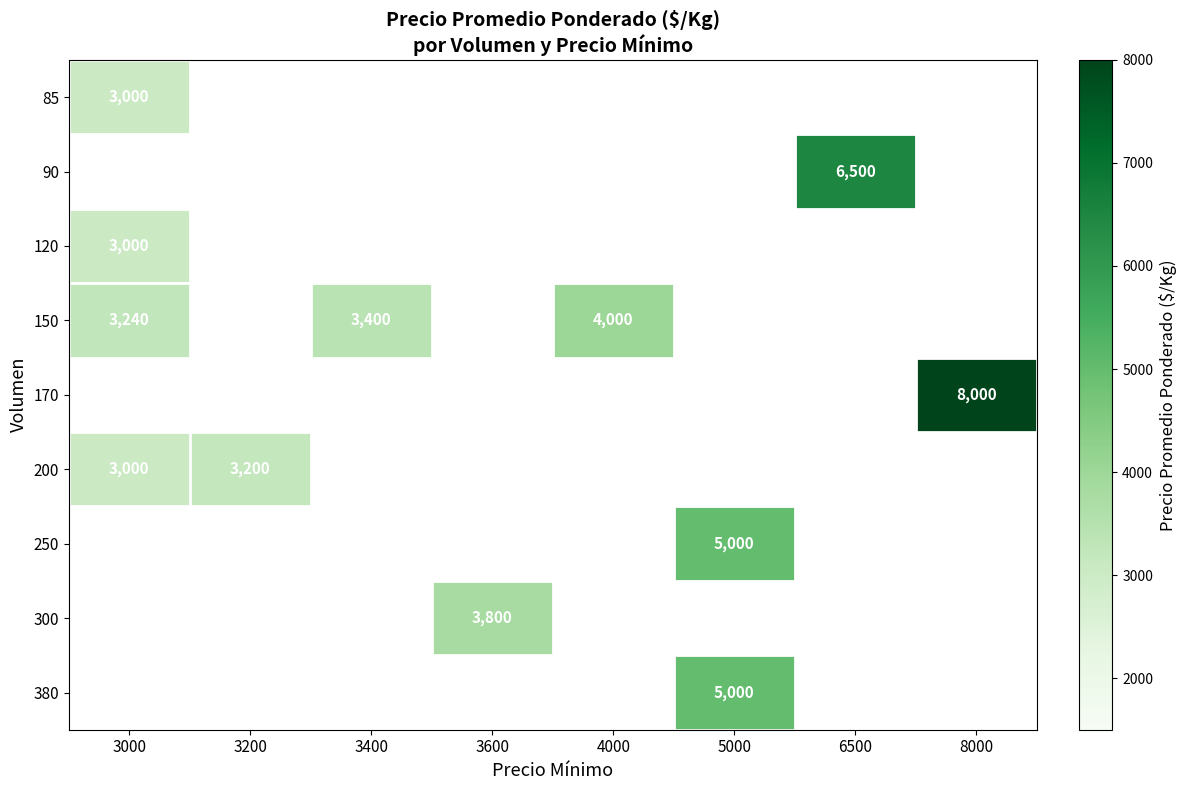

At how many categories does at least one series exceed 6214?

2